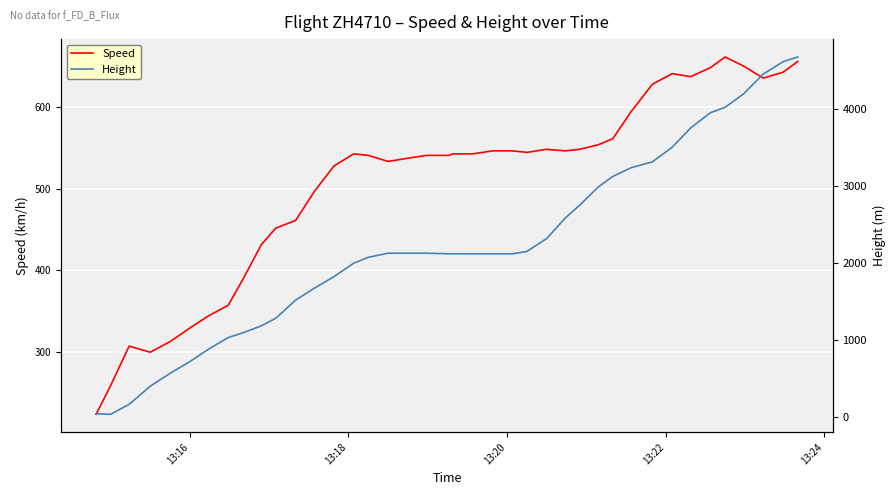

What is the maximum value for Speed?

661.2